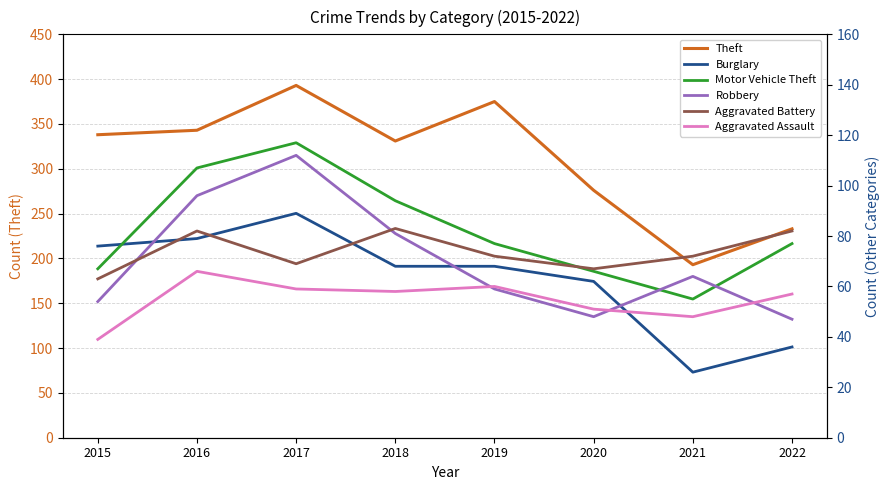

In Burglary, how many points are lower than both neighbors (excluding endpoints)?

1